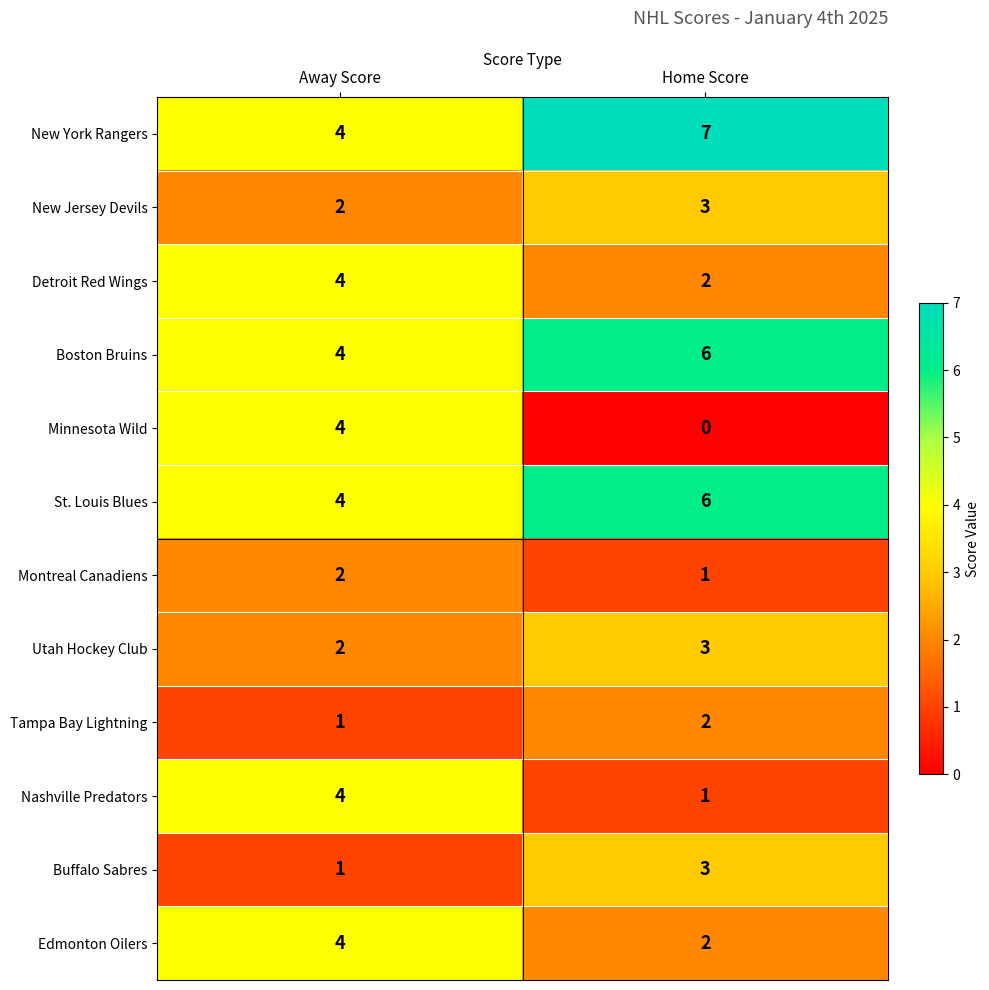

At which category does the chart reach its peak across all series?

Home Score